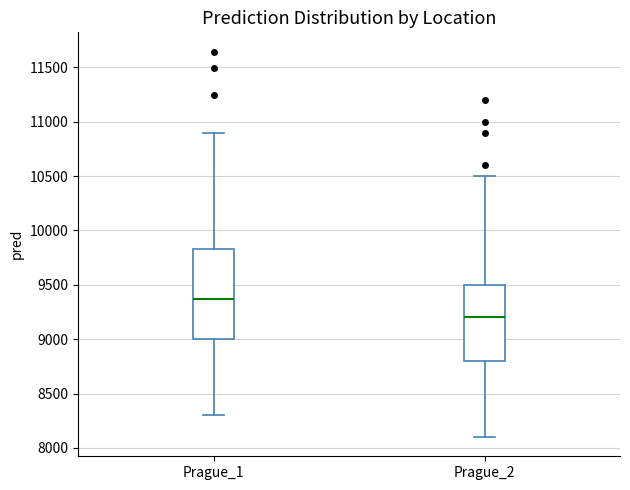

Where does the lower whisker of the box for Prague_2 end on the y-axis? The values are not printed on the chart, so give them approximately, as read against the axis.

8100